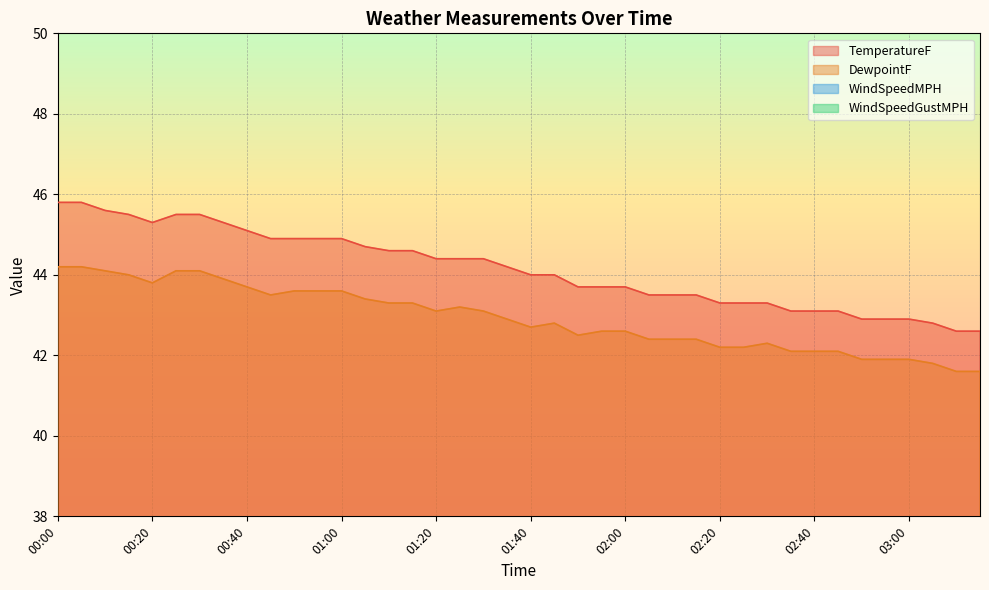

What is the spread (max minus min) of values at 02:20?

42.7